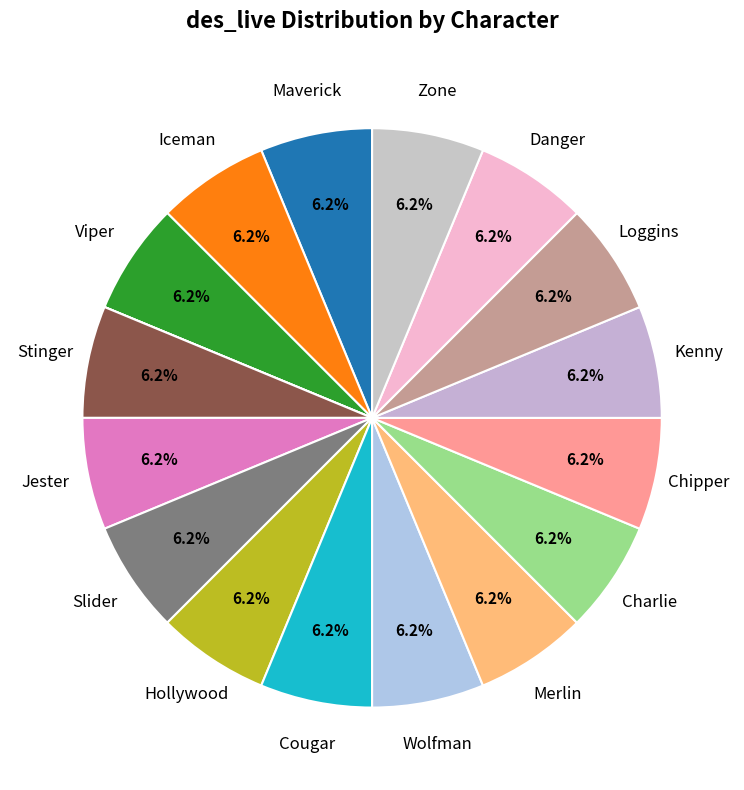

Is there any slice that represents more than half of the pie?

No